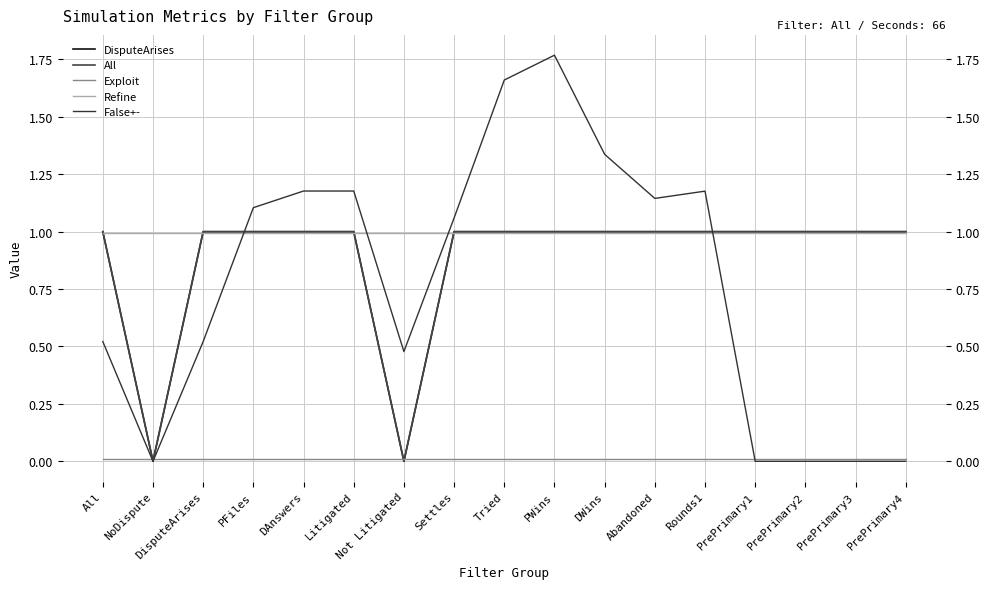

Is it true that False+- equals 0.3 at Rounds1?

False